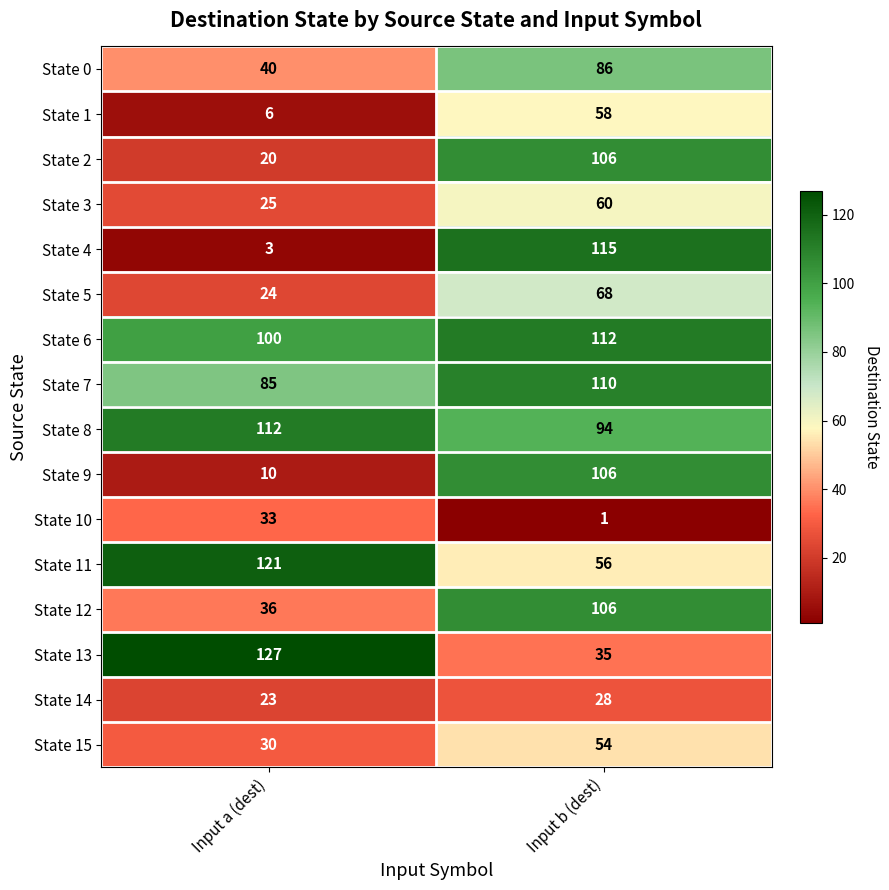

Is it true that State 8 equals 146 at Input a (dest)?

False